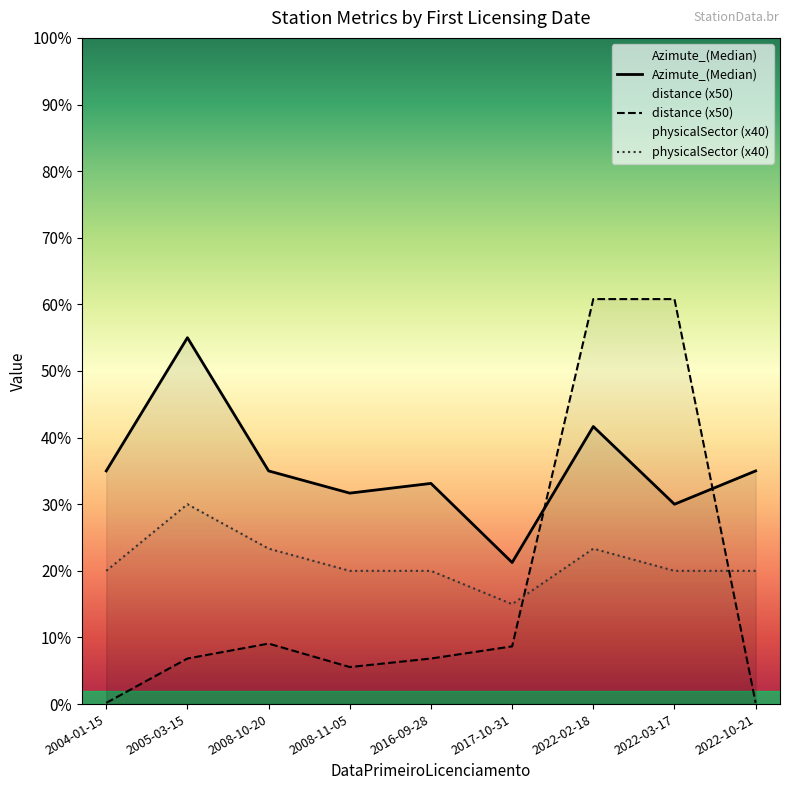

Does the chart display data point markers on the line(s)?

No